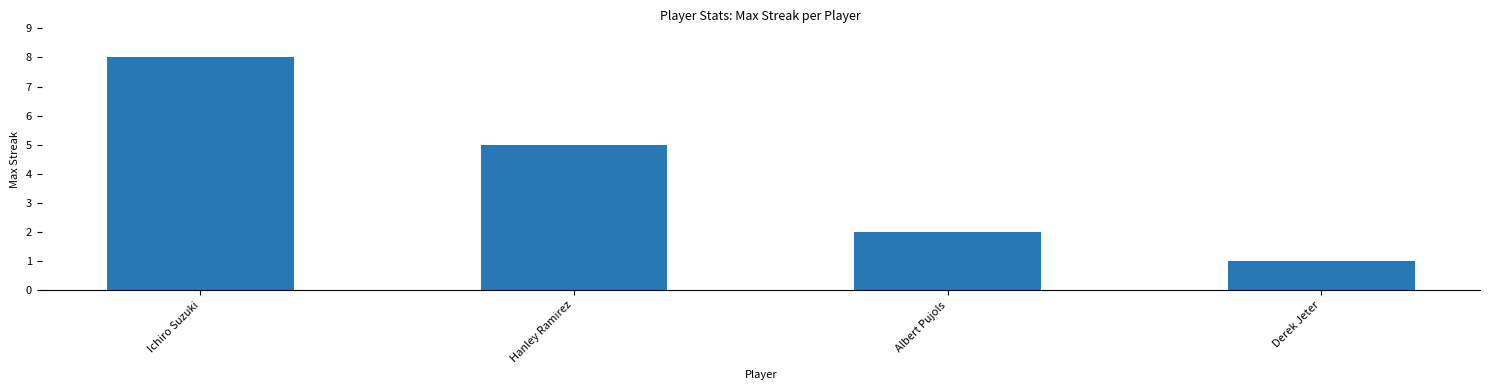

At which category does the chart reach its minimum across all series?

Derek Jeter